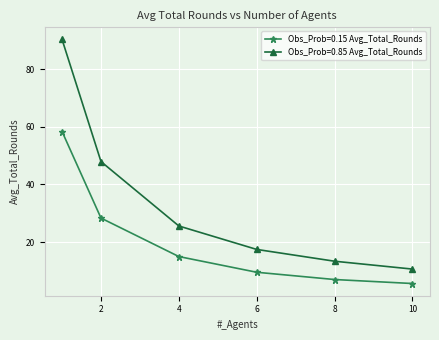

Is this an area chart (filled region under the line)?

No